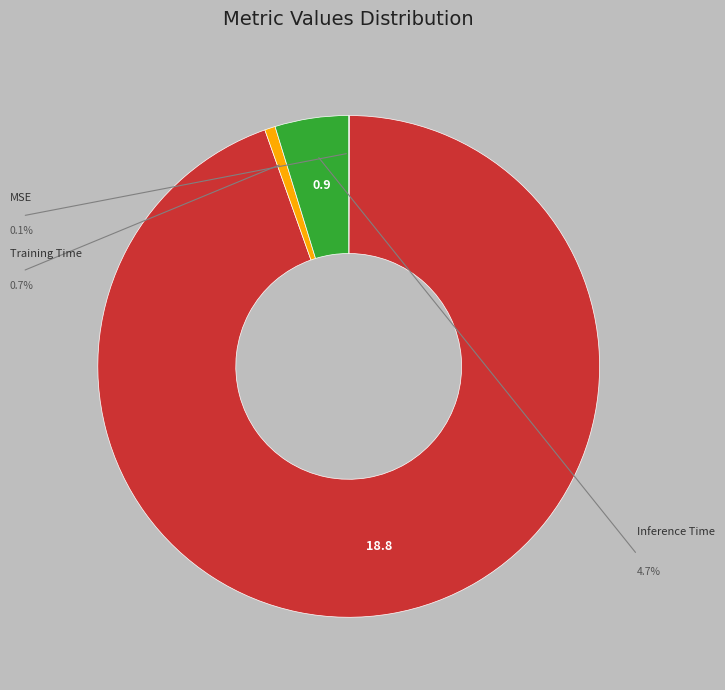

Is there any slice that represents more than half of the pie?

Yes